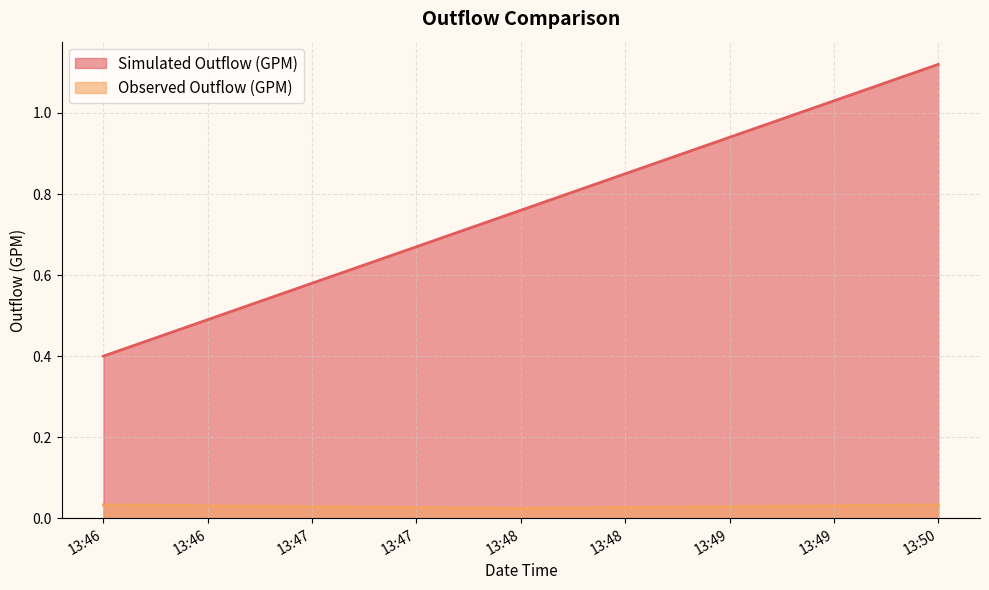

The Simulated Outflow (GPM) series shows 0.2 at 13:48. True or false?

False